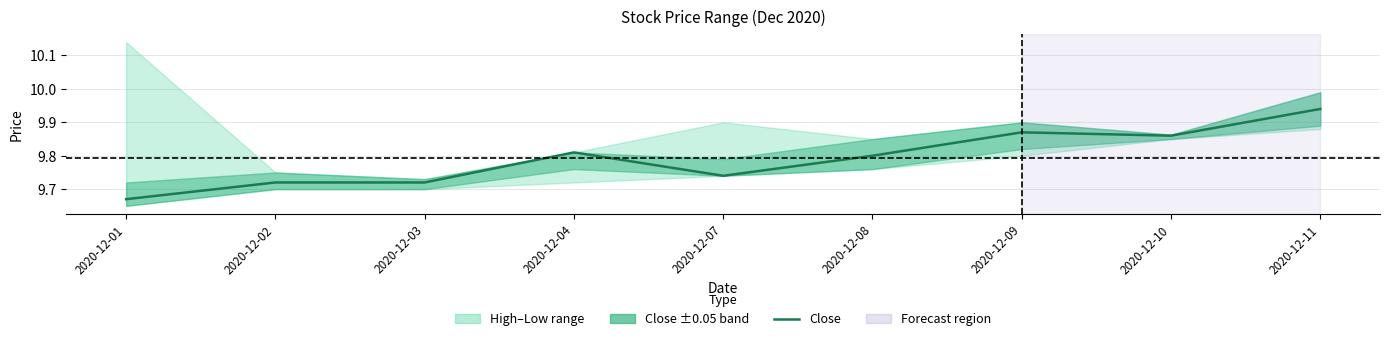

What is the value of the 6th point from the left?

9.8